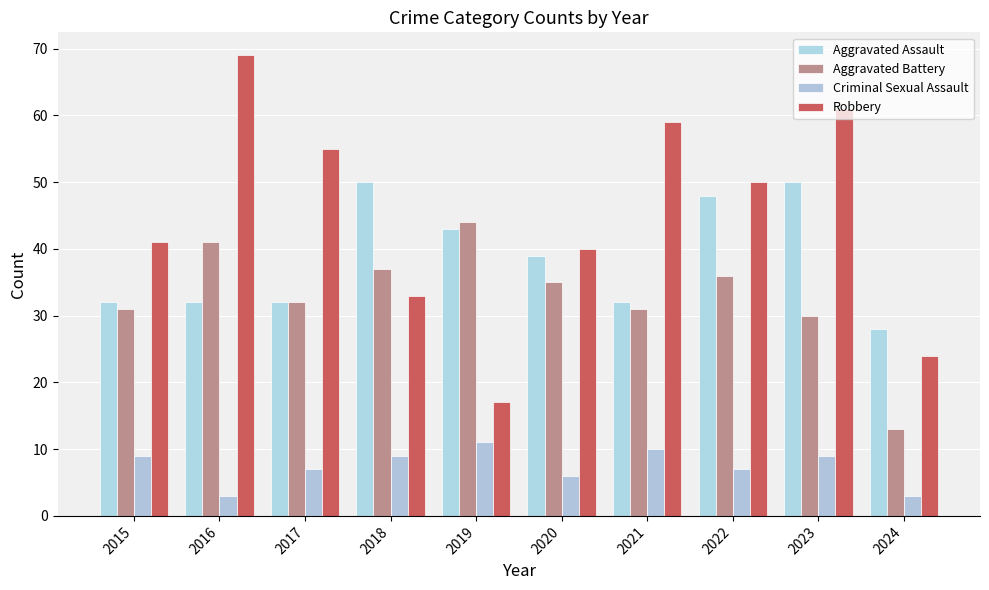

What are all the series names shown in the legend?

Aggravated Assault, Aggravated Battery, Criminal Sexual Assault, Robbery